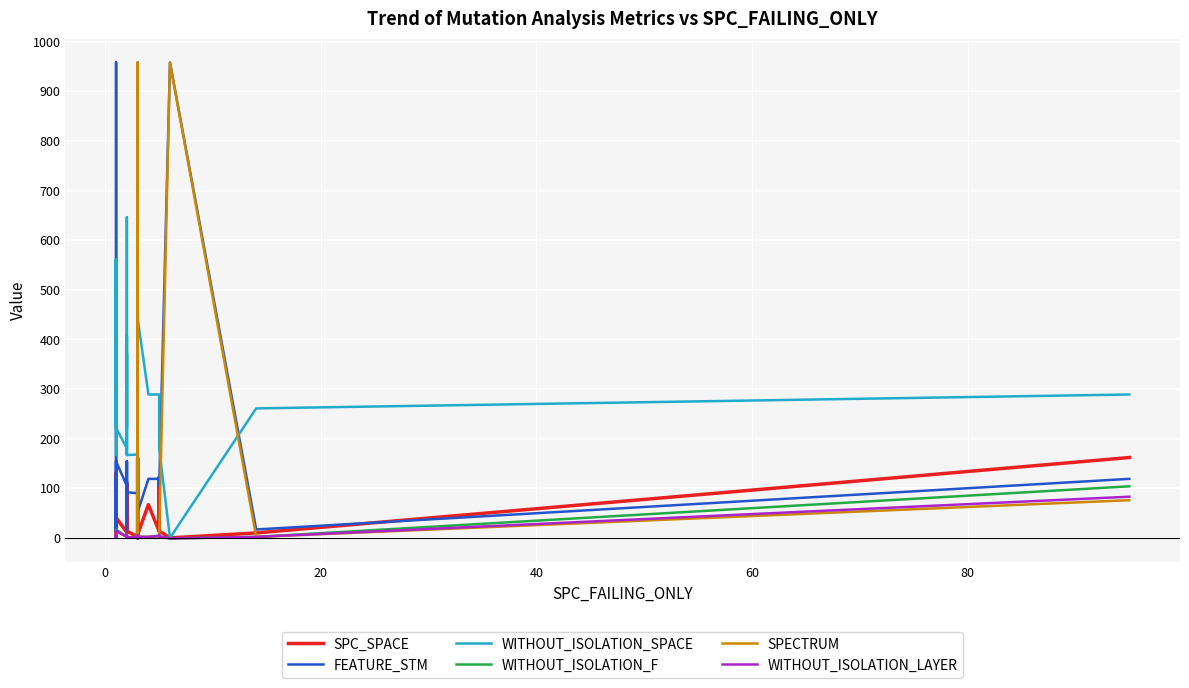

What is the value of the SPC_SPACE point at the 40th from the left?

162